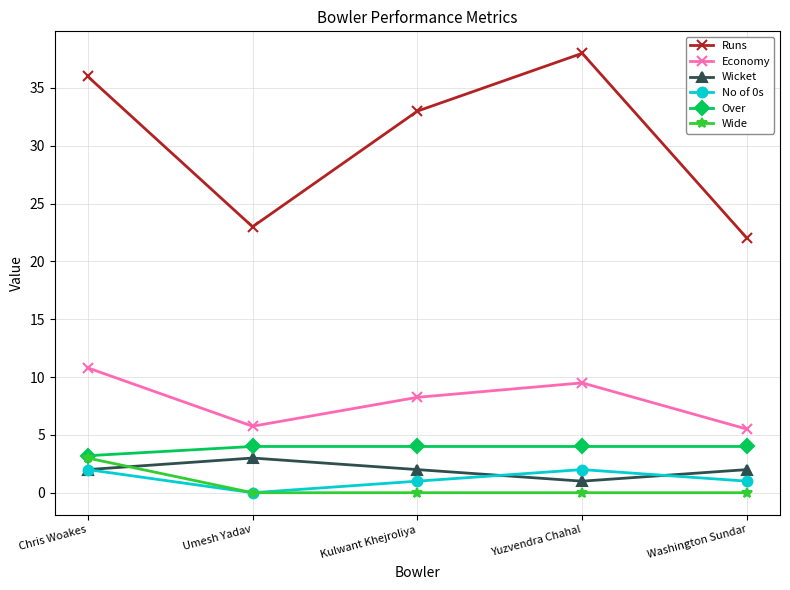

What is the greatest value displayed?

38.0